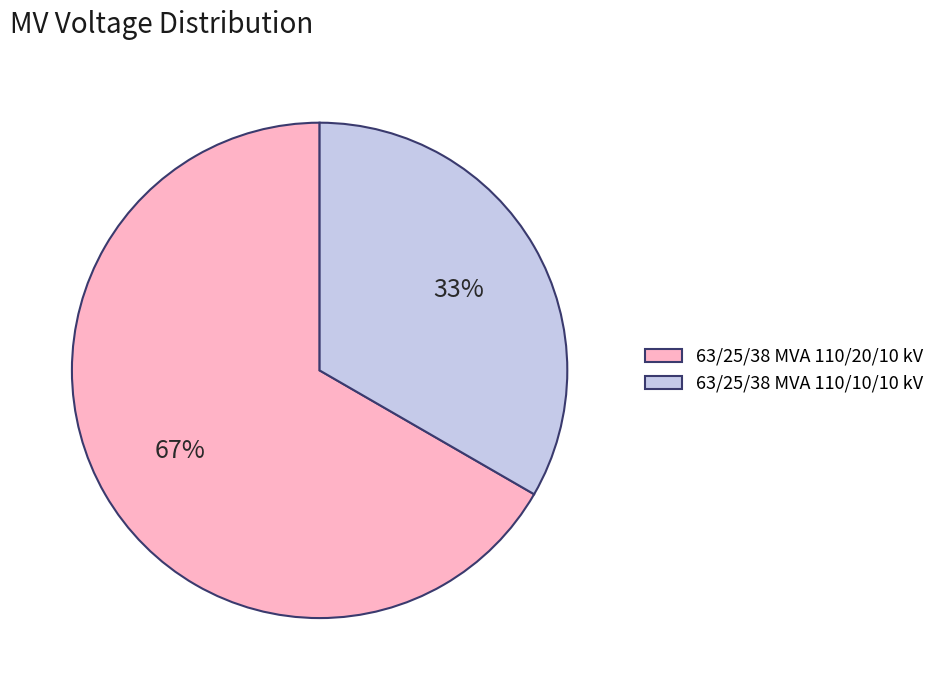

What is the smallest slice in the pie chart?

63/25/38 MVA 110/10/10 kV